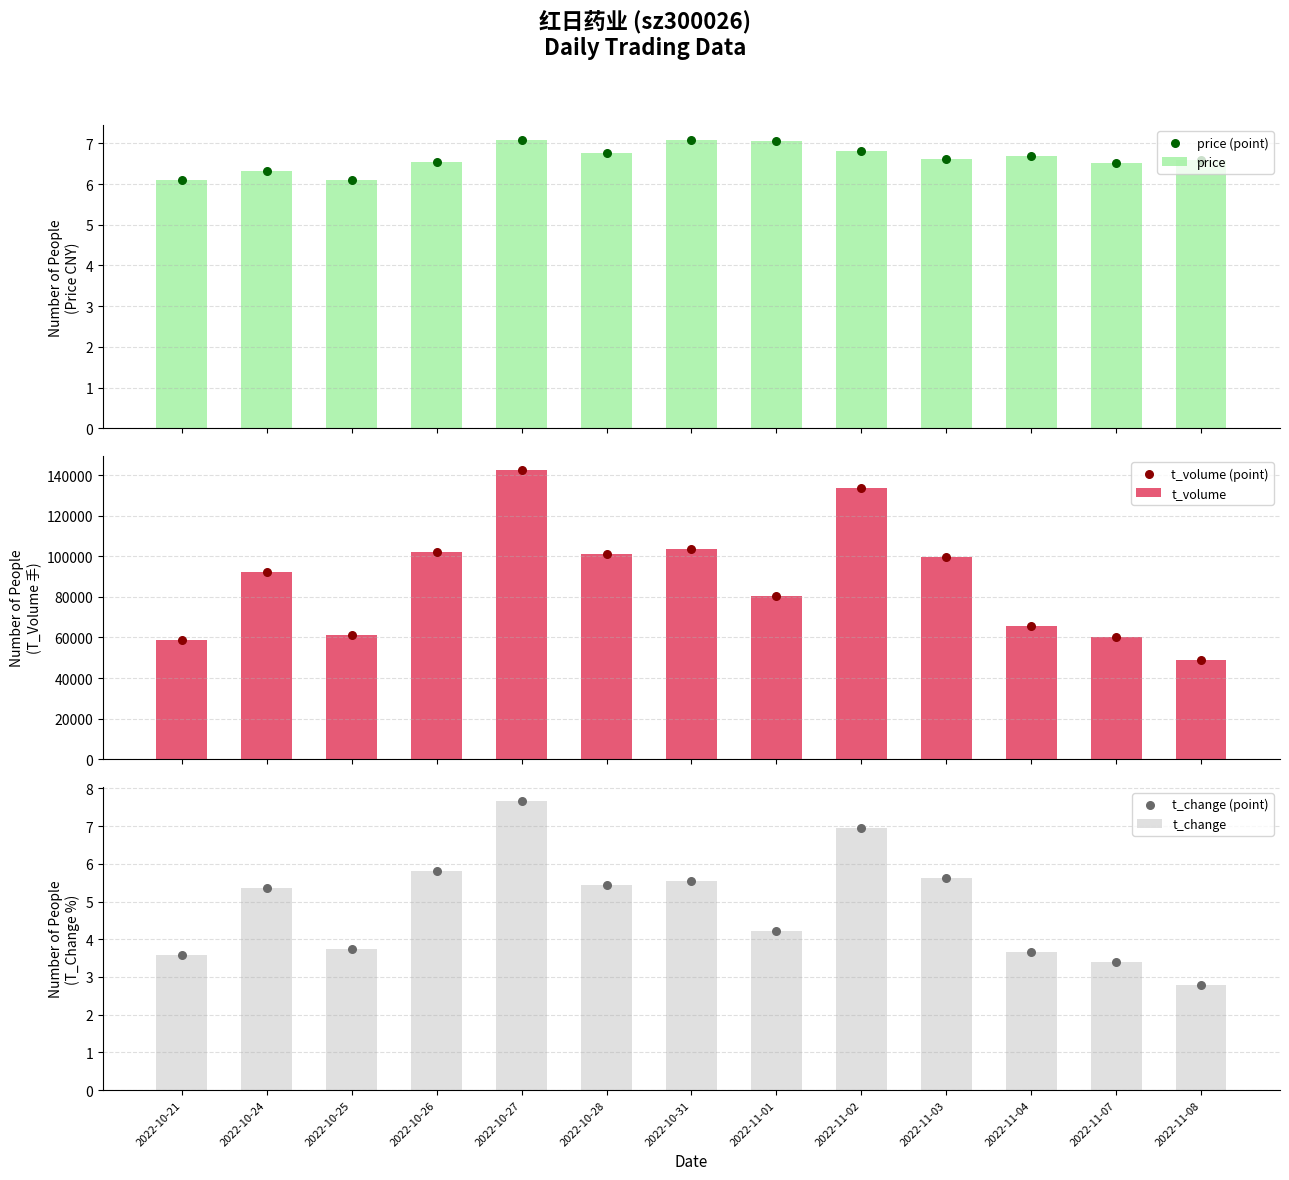

Which series has the widest spread of Y values?

t_volume